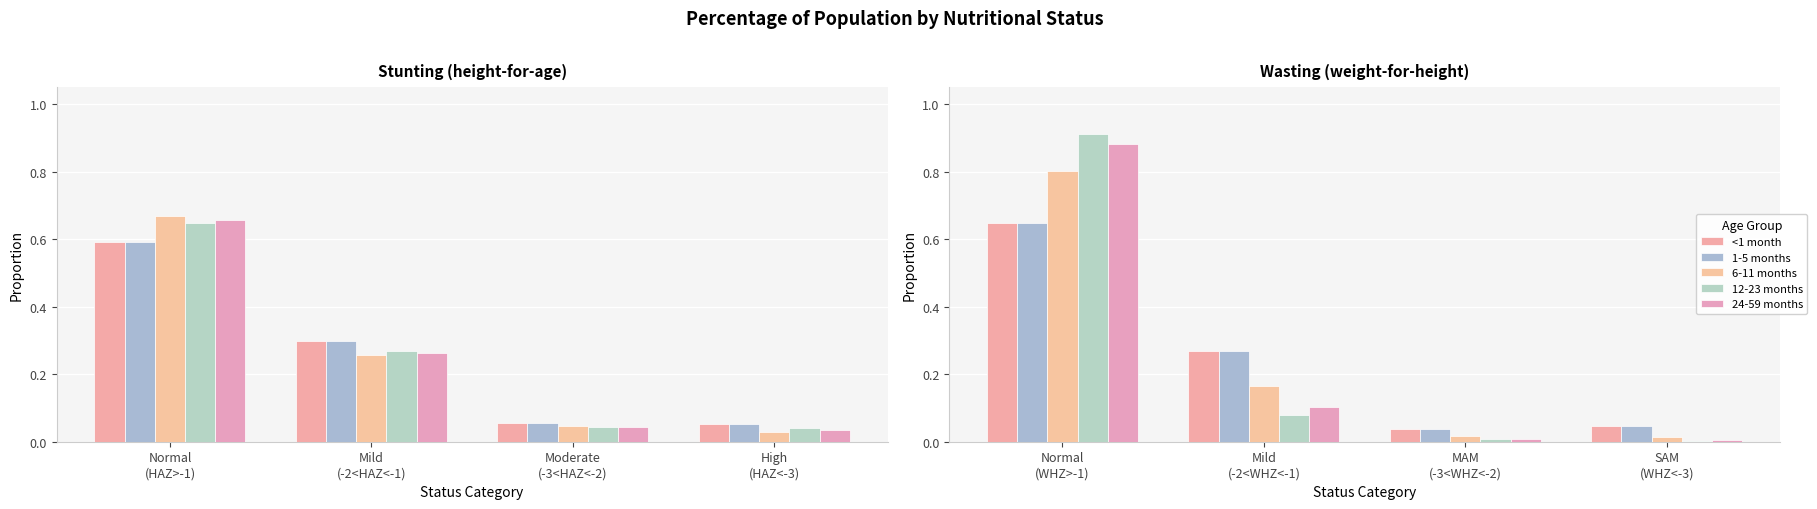

What is the label of the 2nd bar from the left?

Mild (-2<WHZ<-1)